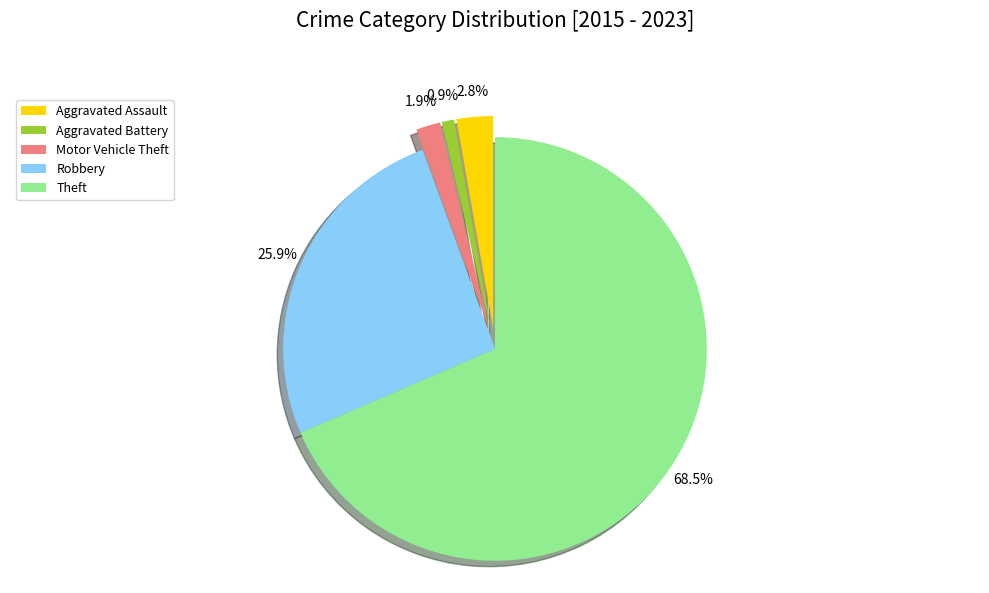

The Robbery slice represents 26% of the pie. True or false?

True